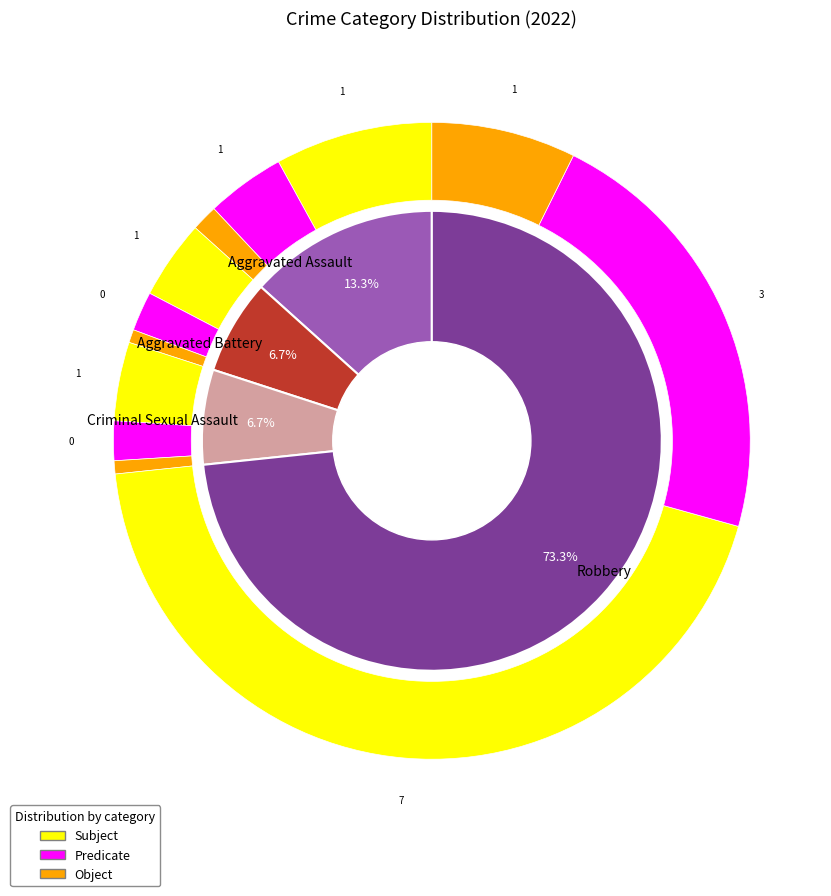

What is the ratio of the value at Robbery to the value at Aggravated Battery?

11.0